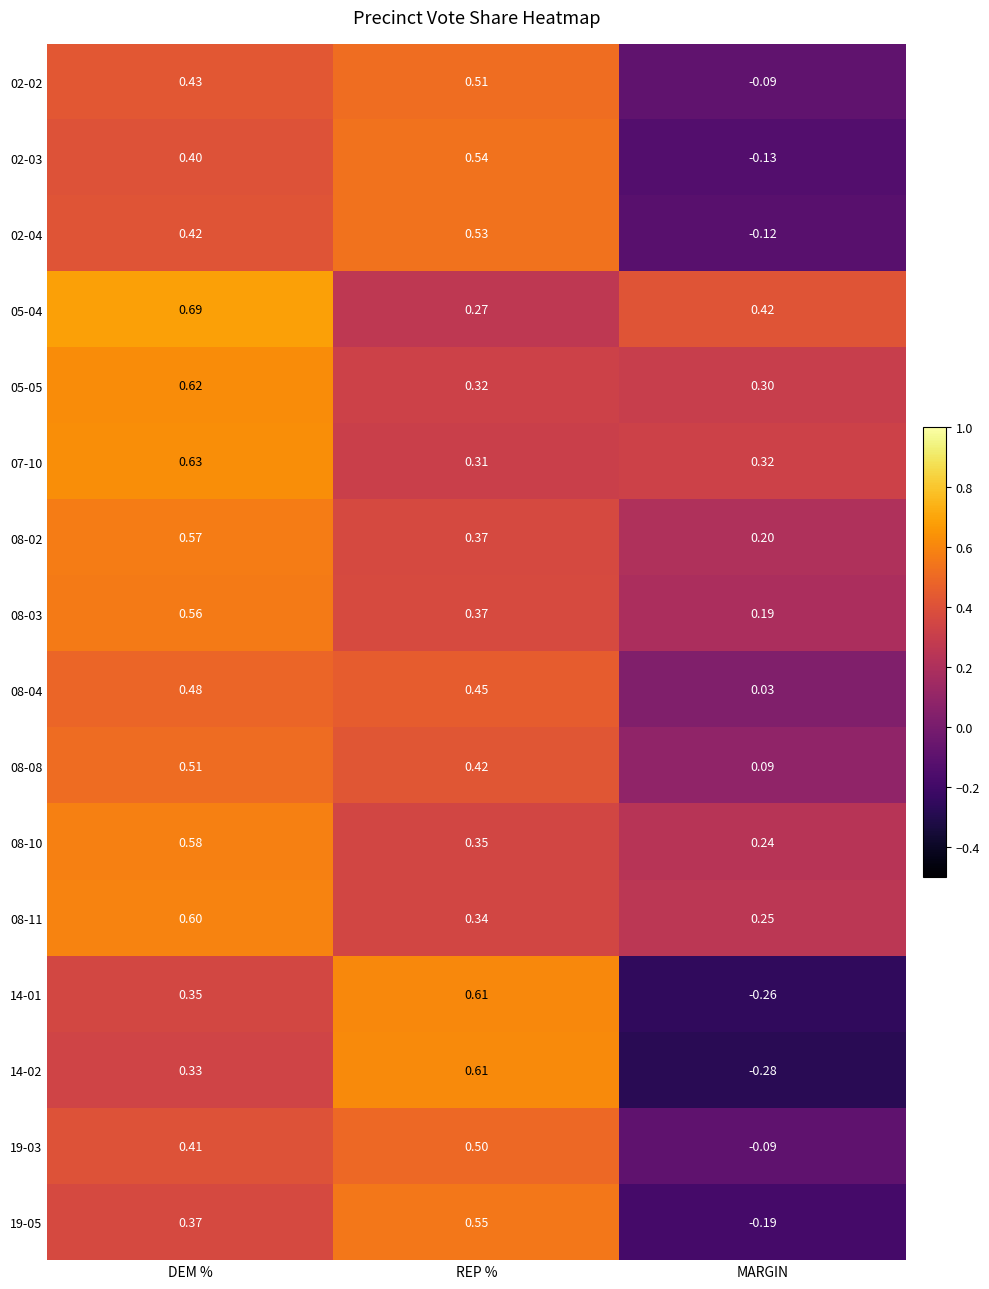

Is the value of 08-11 at REP % greater than the value of 05-05 at MARGIN?

Yes